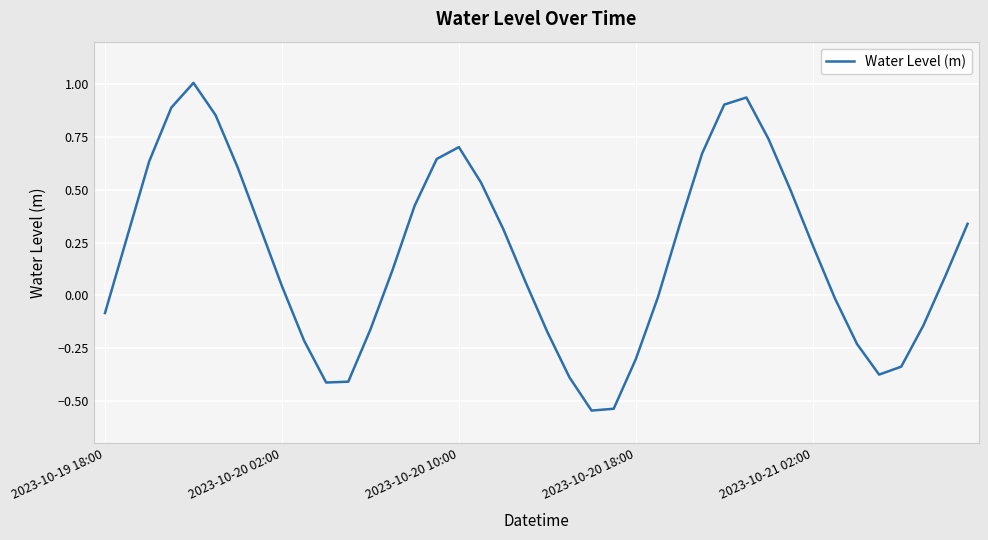

What is the maximum value shown in the chart?

1.0